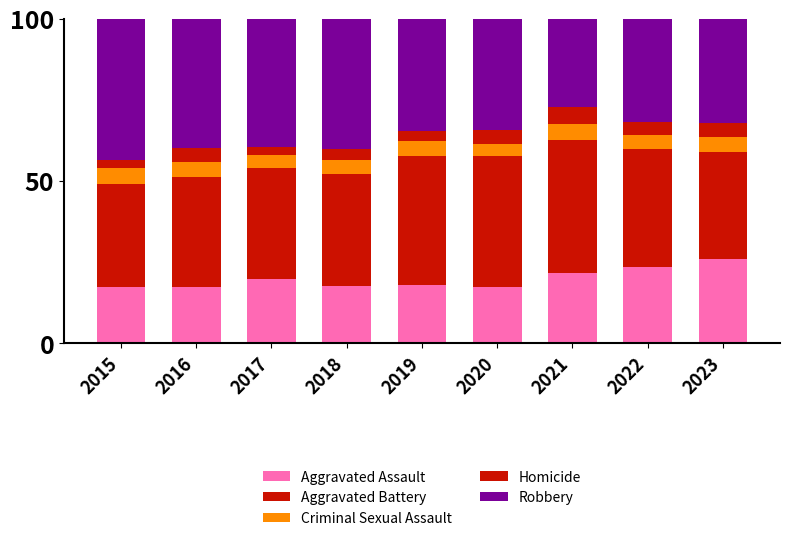

How many data points in Aggravated Assault are above 18?

5